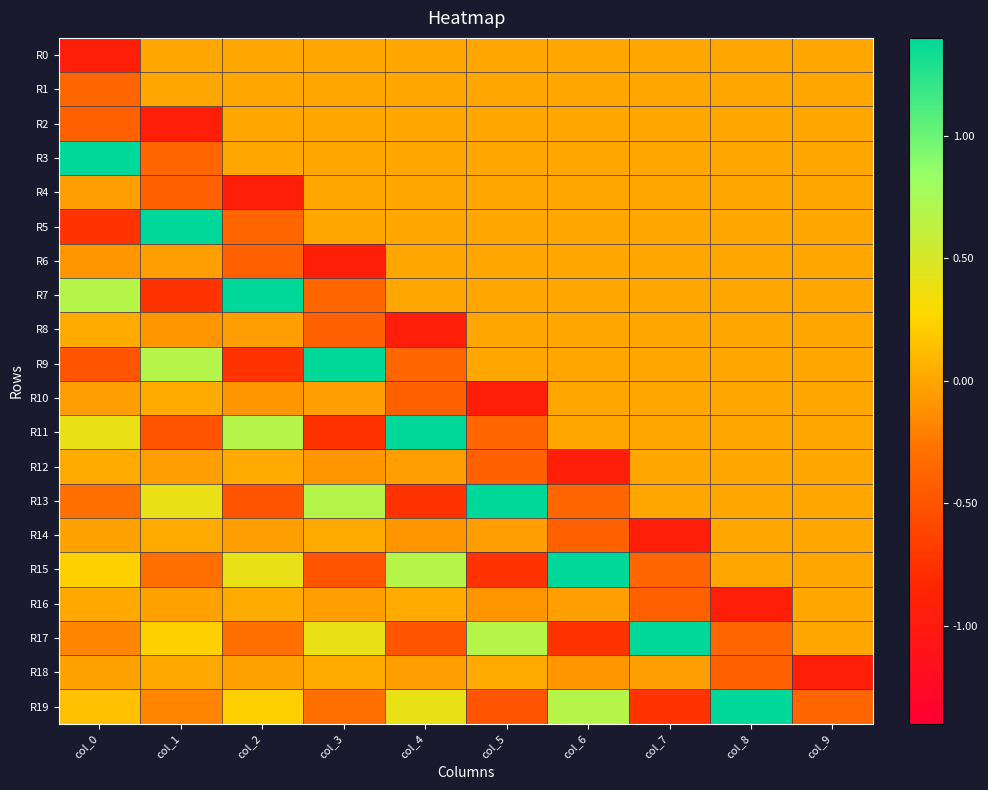

At col_2, list the series in order from largest to smallest.

R7, R11, R15, R19, R12, R16, R0, R1, R2, R3, R18, R14, R8, R10, R17, R5, R6, R13, R9, R4